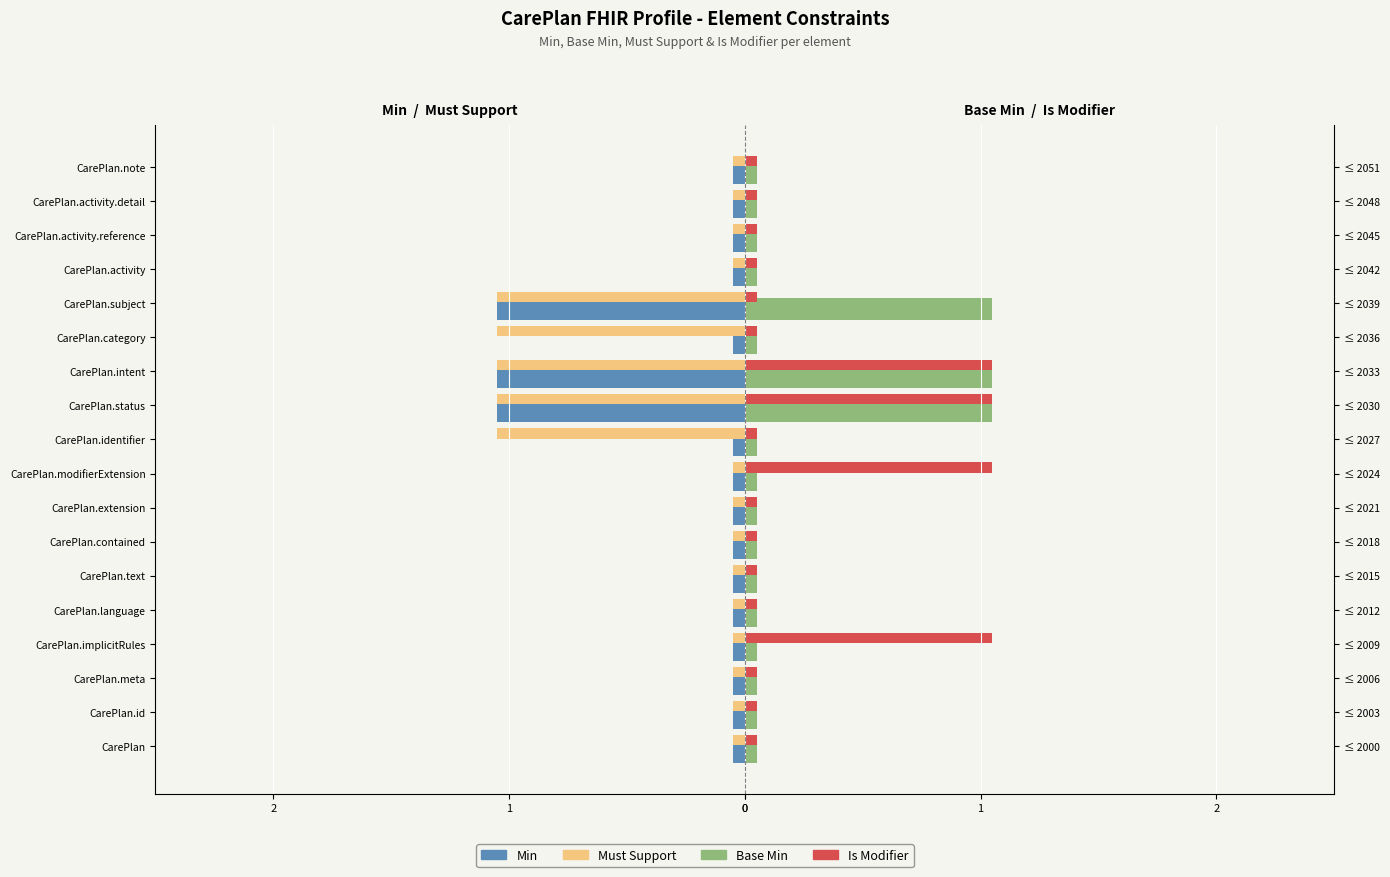

What is the label of the 18th bar from the right?

Min